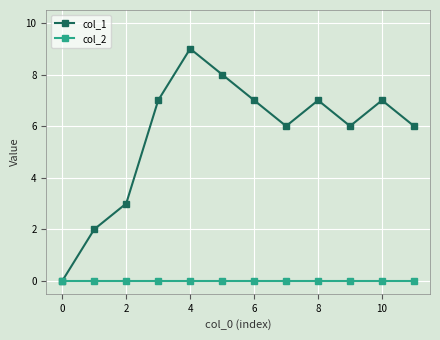

Reading right to left, what are all the values shown in this chart?

col_1: 6	7	6	7	6	7	8	9	7	3	2	0
col_2: 0	0	0	0	0	0	0	0	0	0	0	0